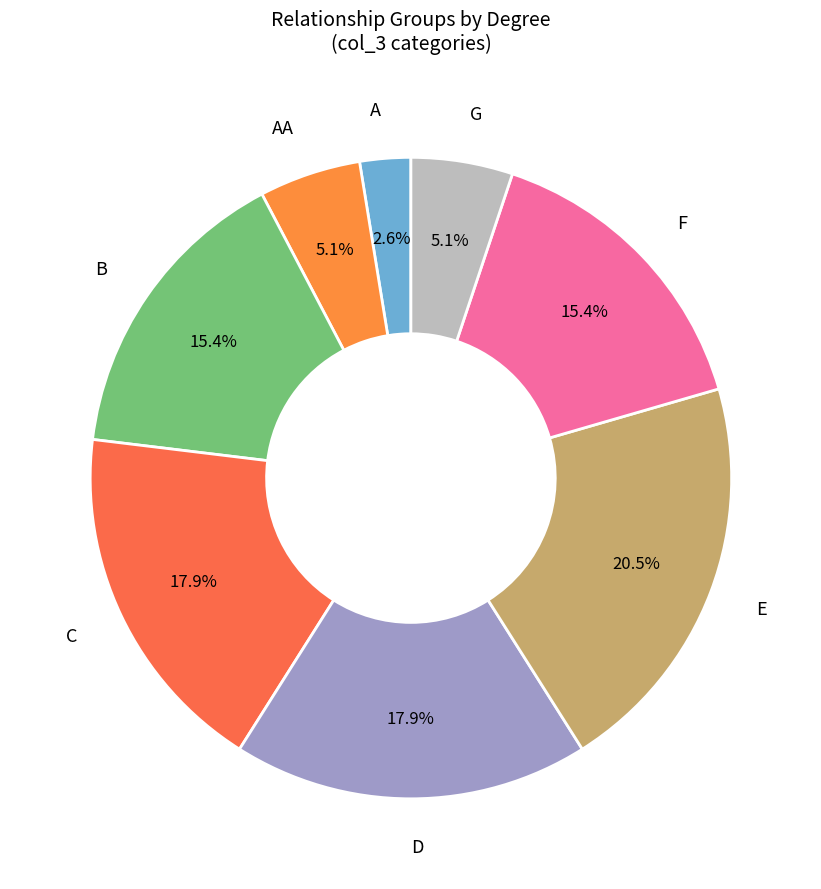

How many slices are in this pie chart?

8